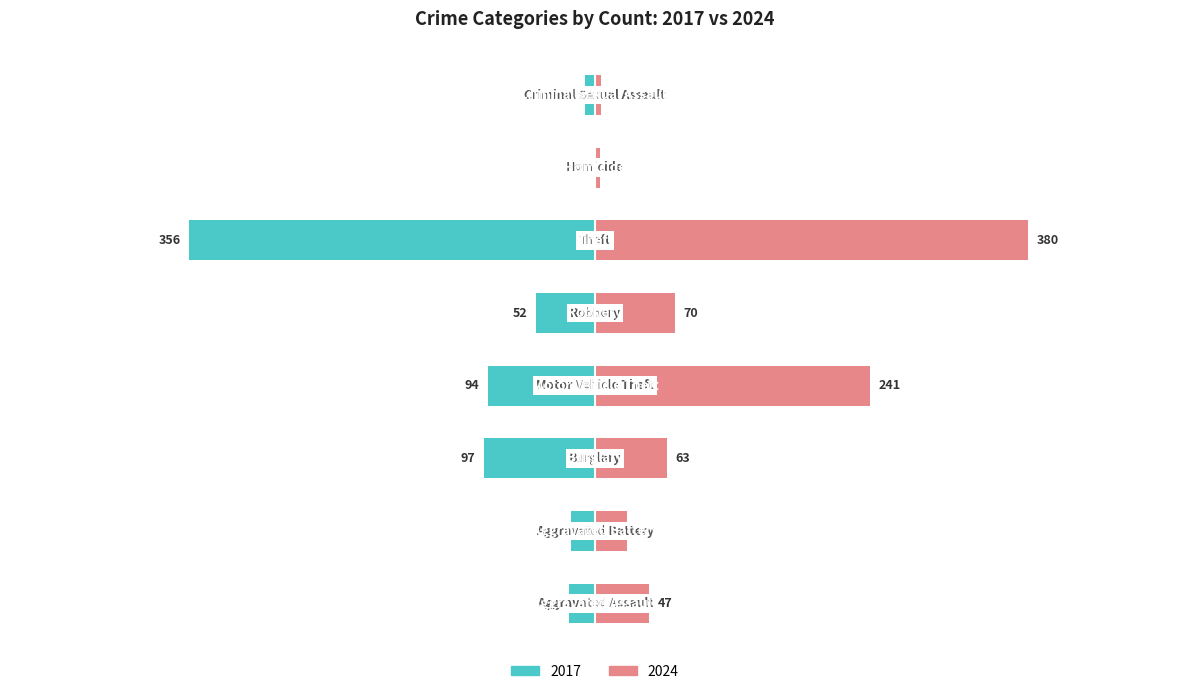

The value of 2017 at Aggravated Battery is -35. True or false?

False